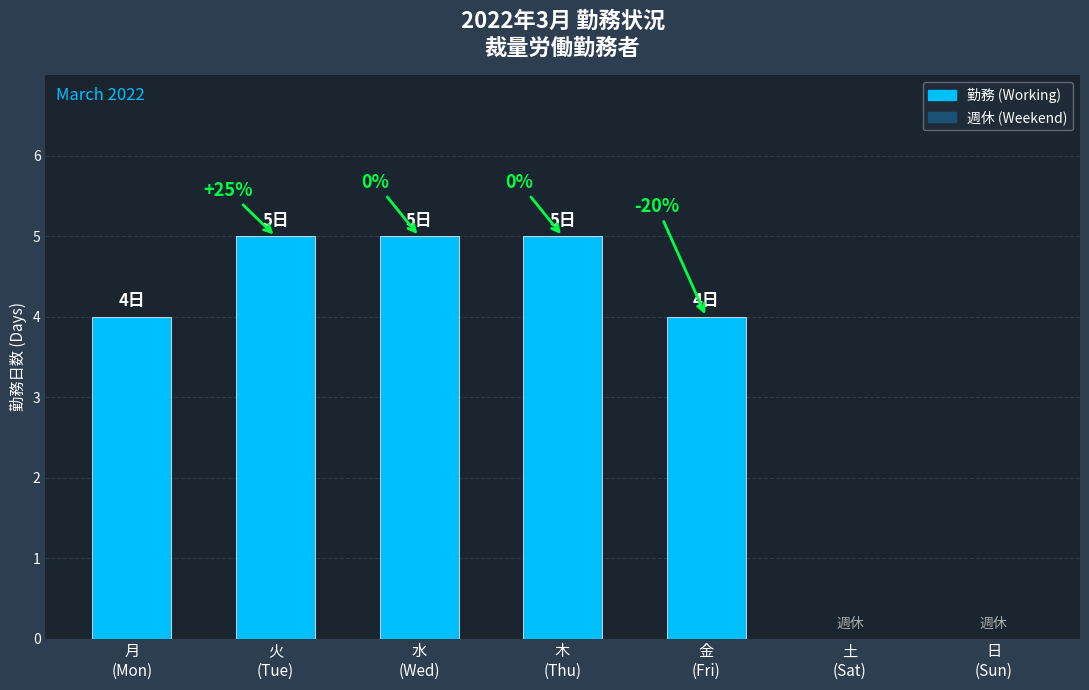

What is the average value?

3